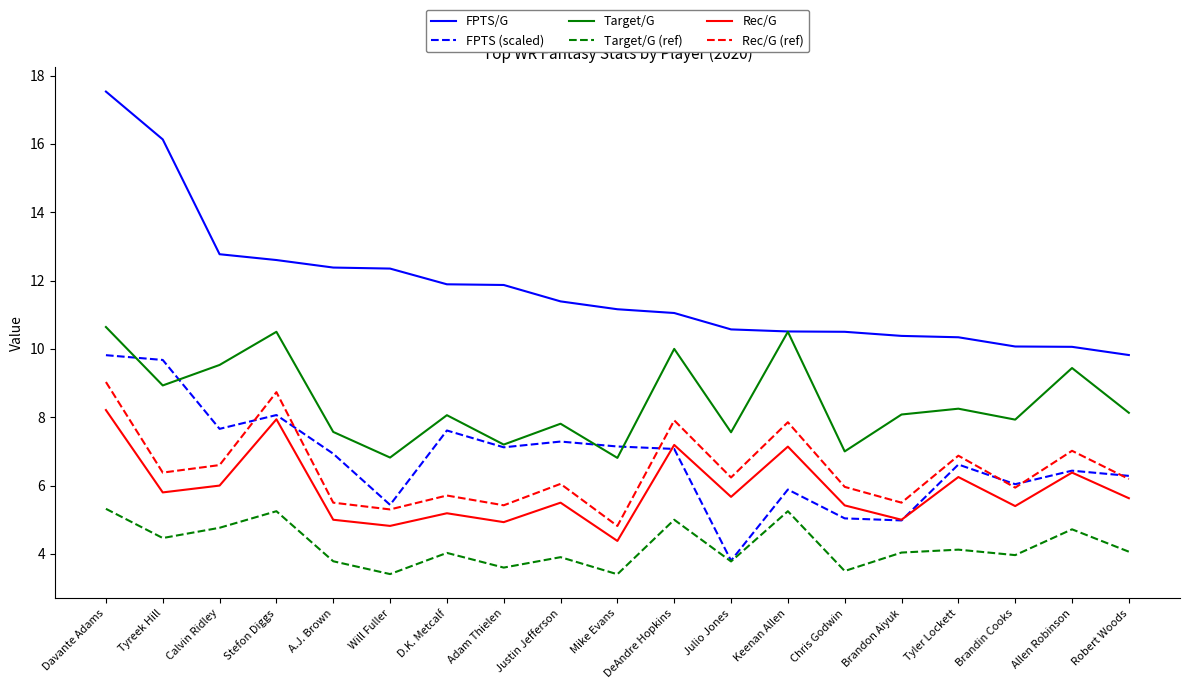

What is the smallest value displayed?

3.4